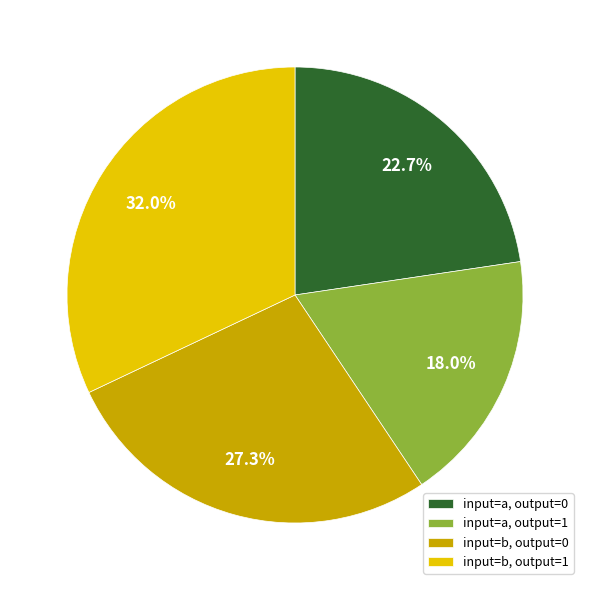

How many segments does this pie chart have?

4